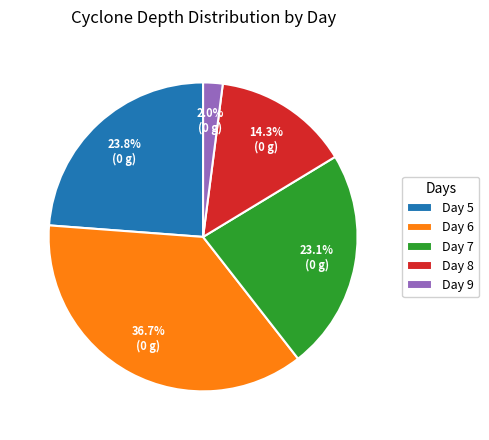

Is there a majority slice in this chart?

No